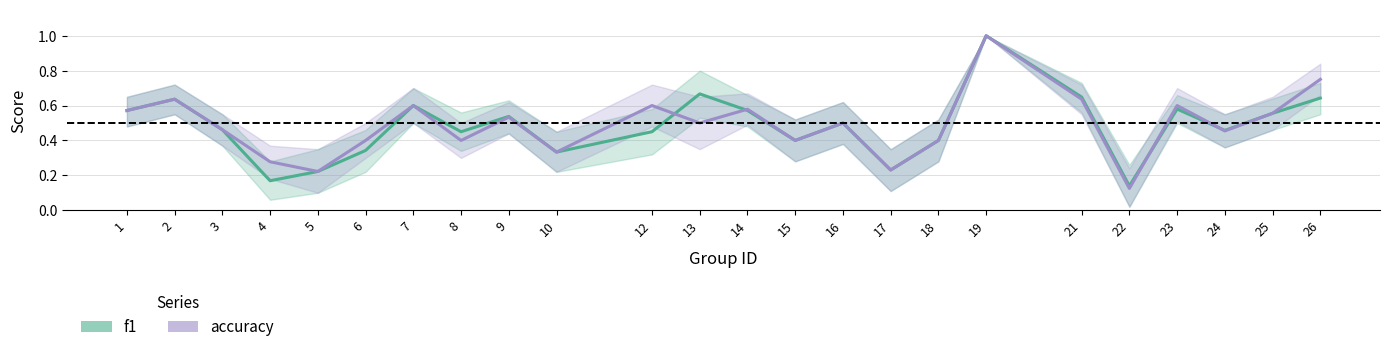

Between which two adjacent categories do f1 and accuracy first intersect?

12 and 13